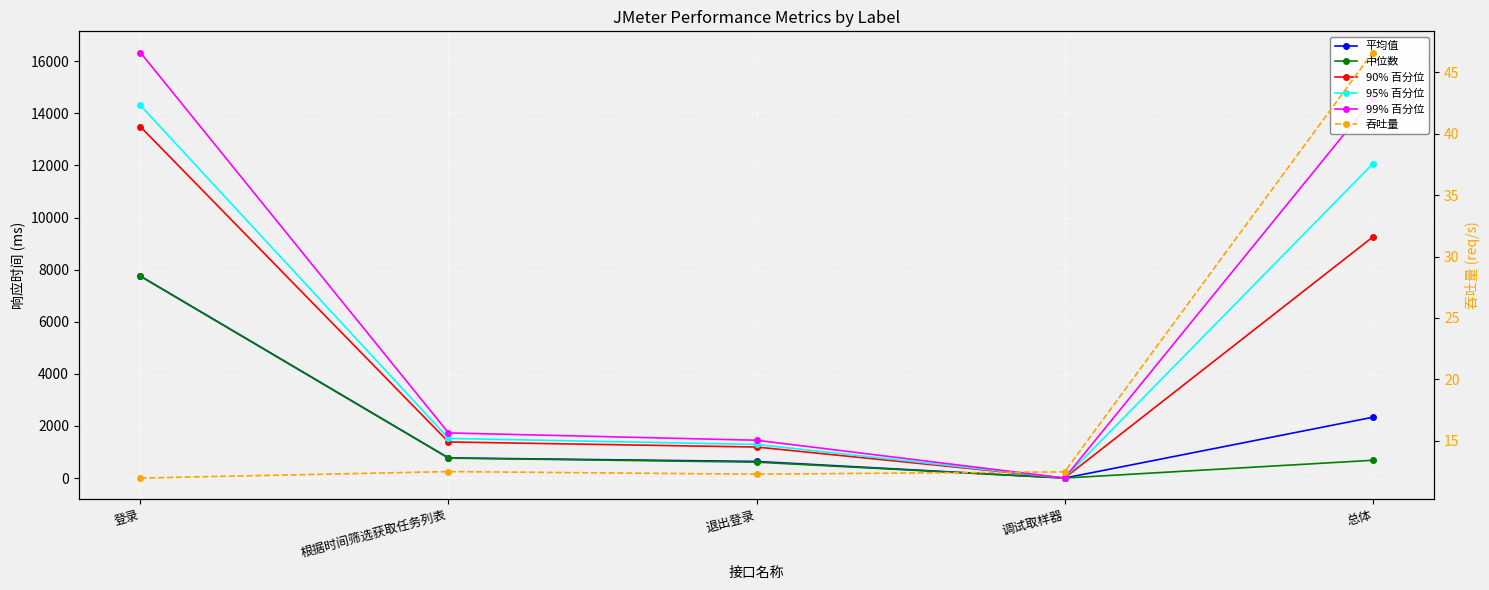

What is the average value of the 吞吐量 series?

19.2